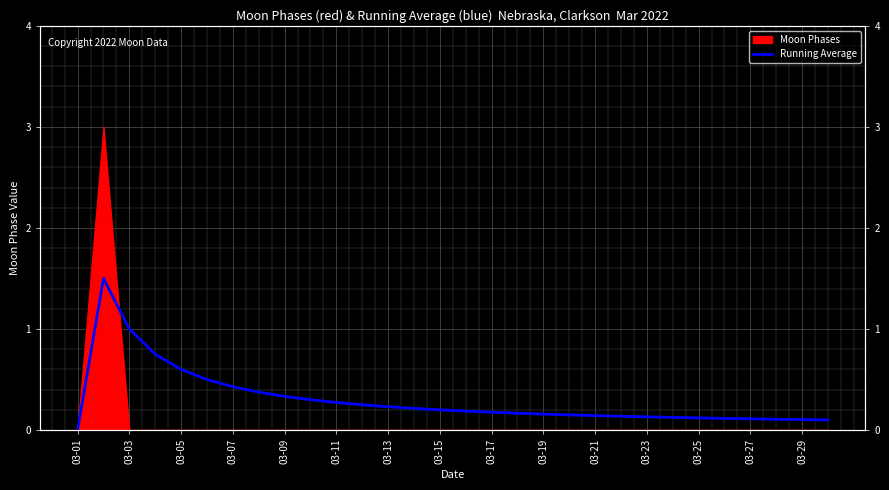

Between 03-29 and 03-03, which is larger?

03-03